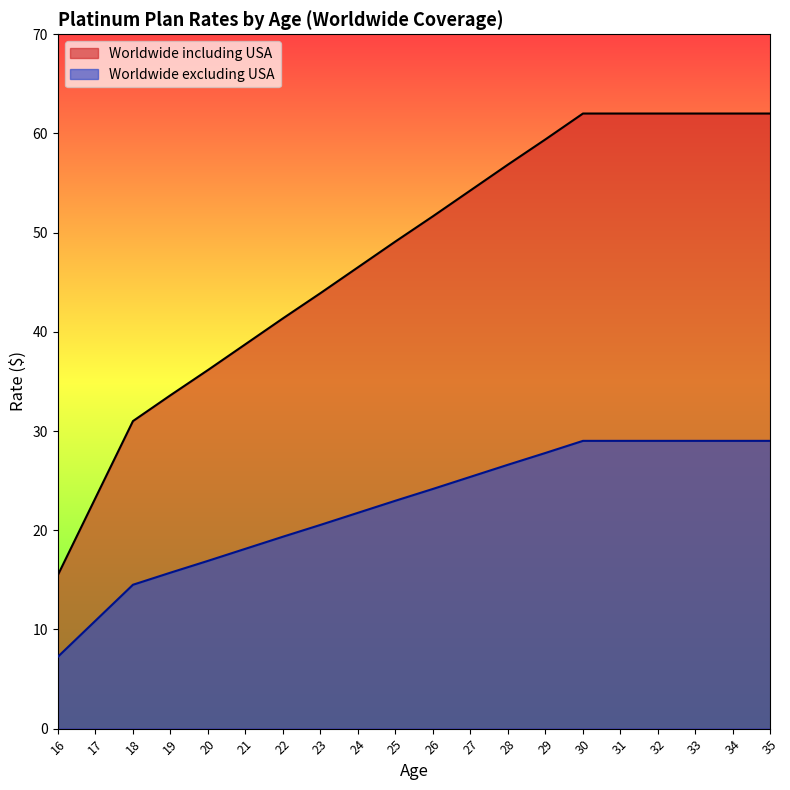

List the series in order of their overall mean, highest first.

Worldwide including USA, Worldwide excluding USA